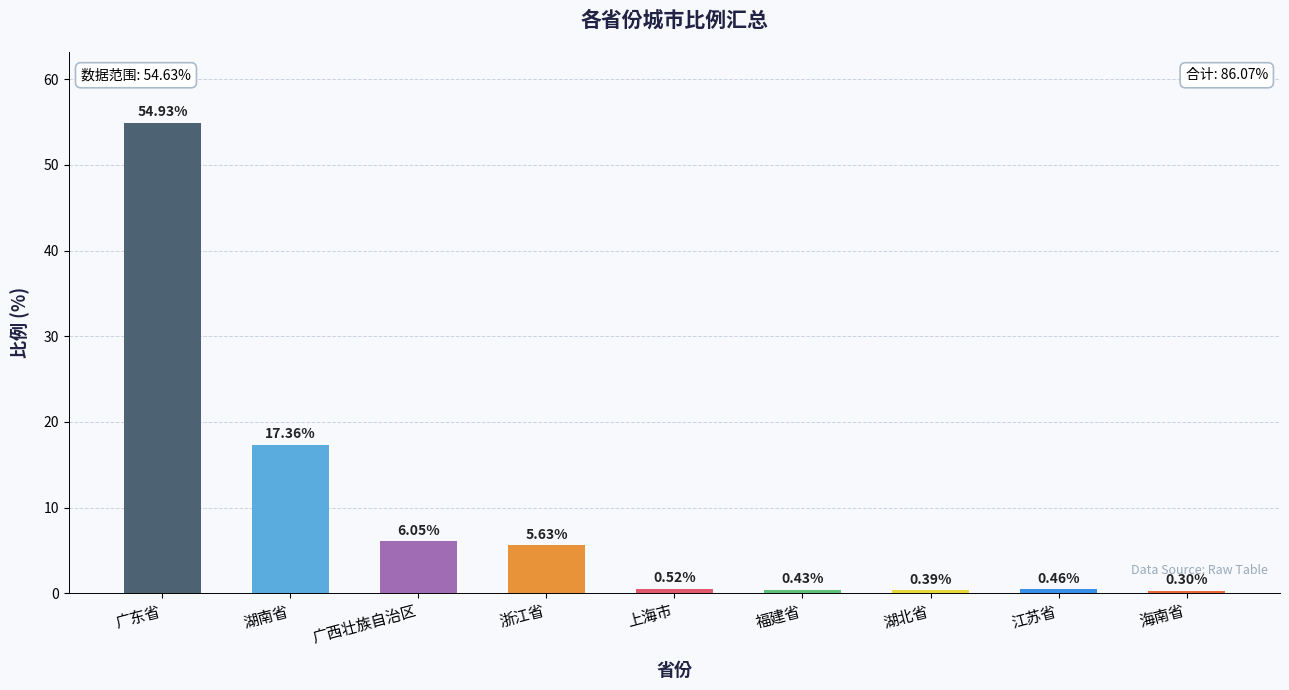

What is the label of the 6th bar from the left?

福建省